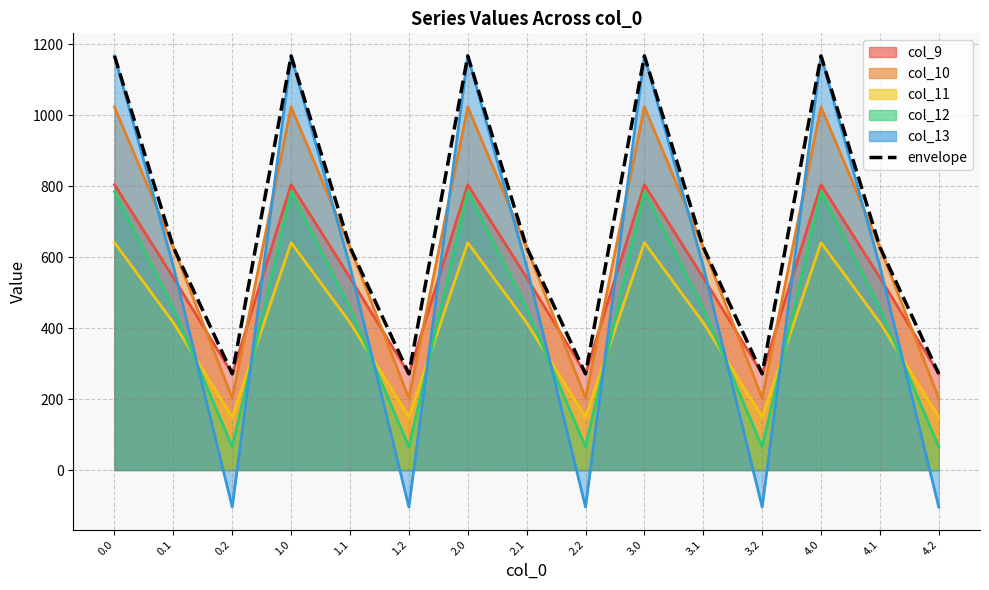

What is the ratio of the value at 1.0 to the value at 2.1?

1.9